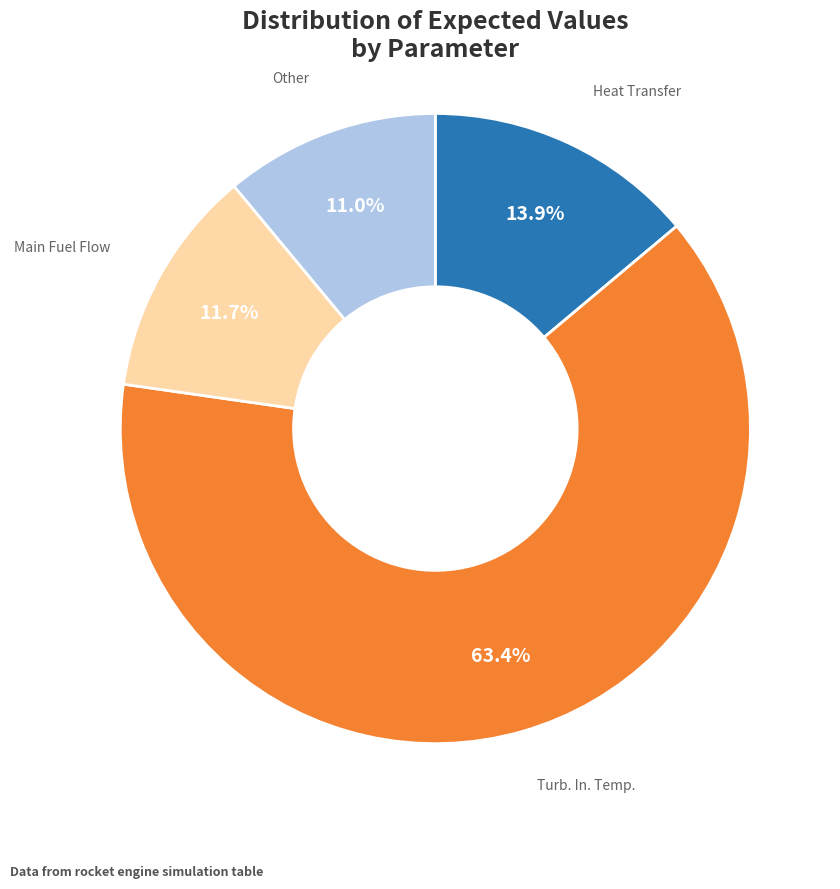

Is there a majority slice in this chart?

Yes